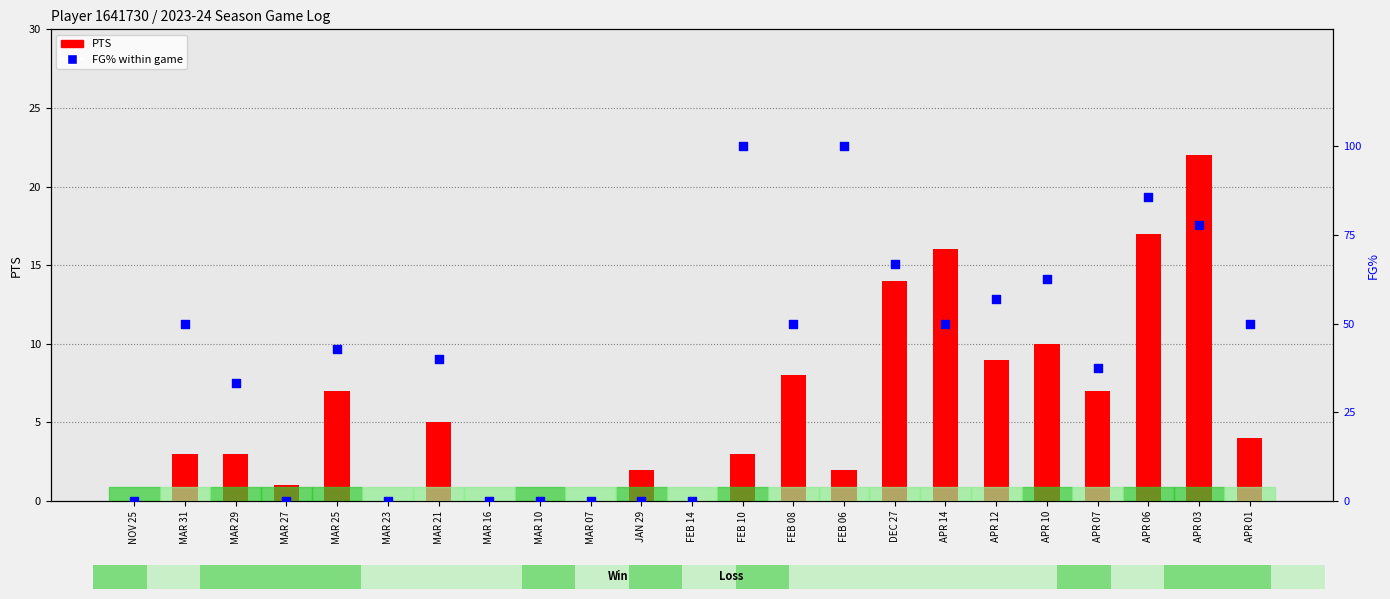

What is the total value across all series at JAN 29?

2.0